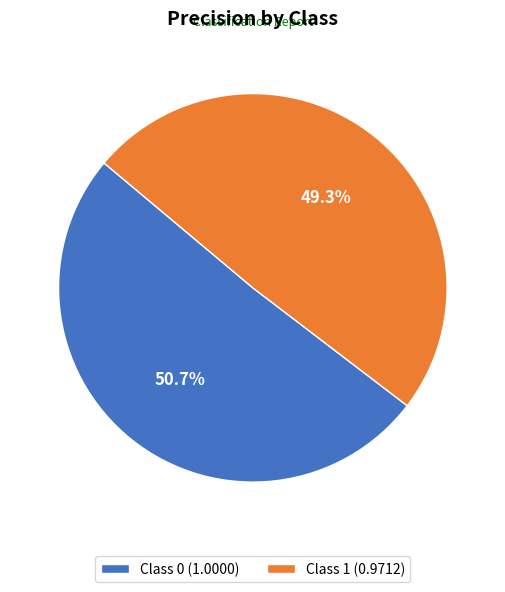

How many segments does this pie chart have?

2